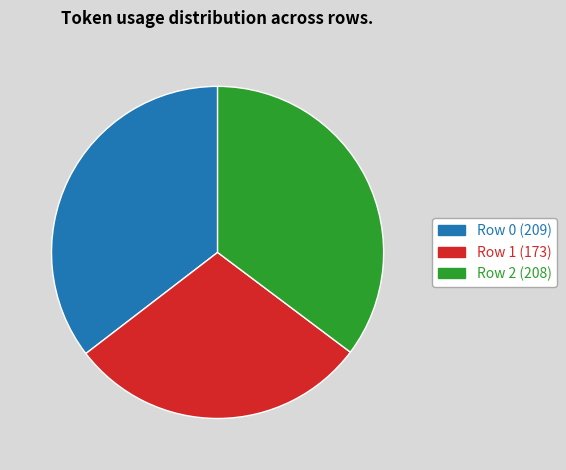

Which has a higher value, Row 0 or Row 1?

Row 0